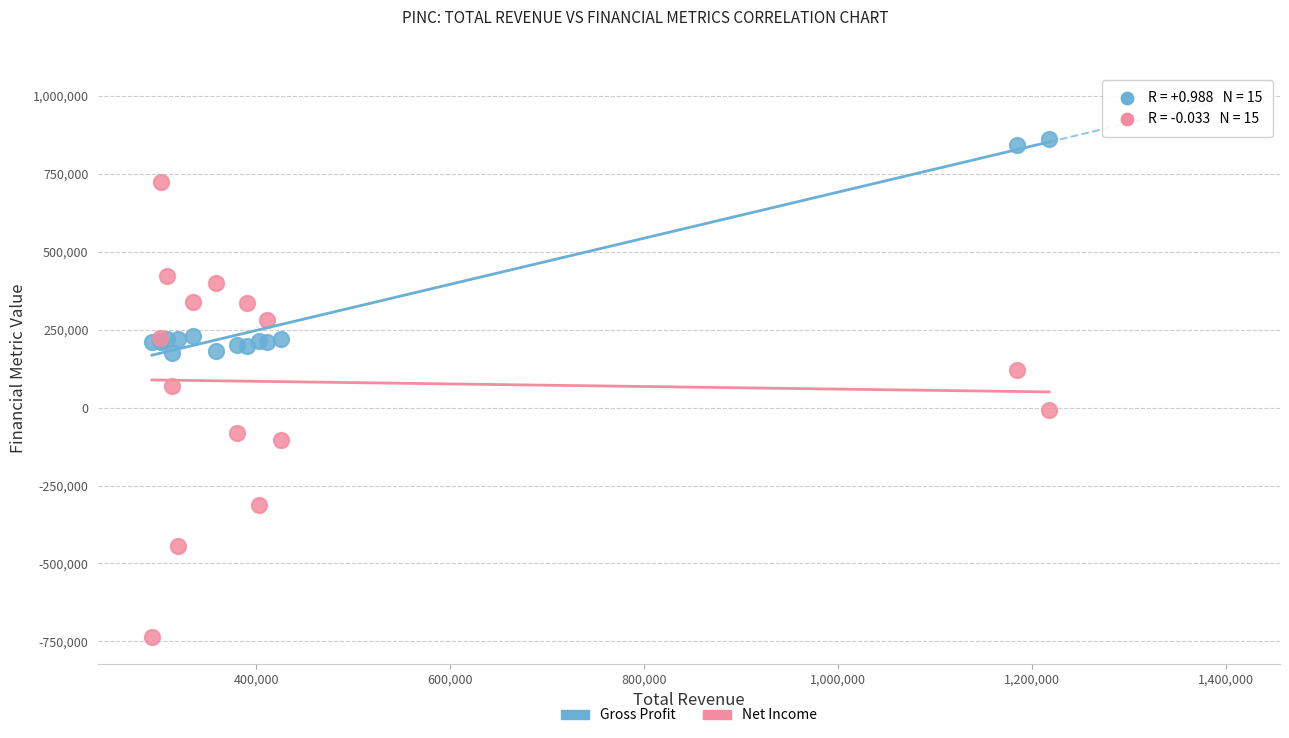

Which series has the widest spread of Y values?

Net Income